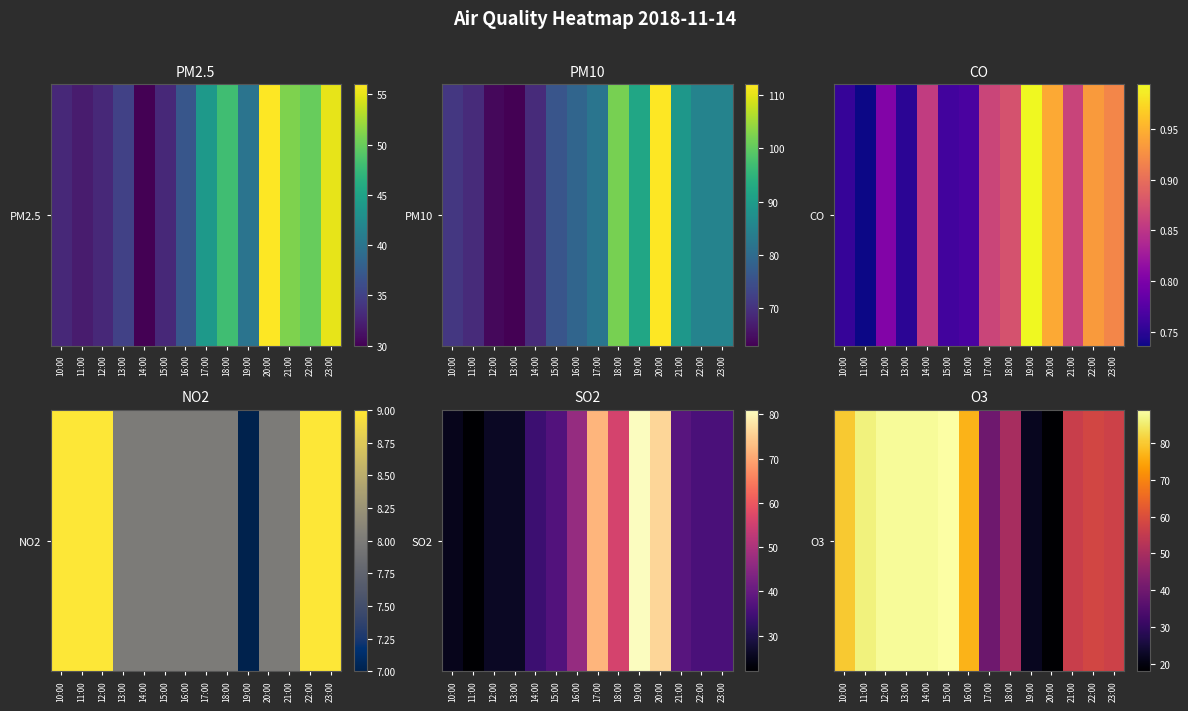

What is the difference between the values at 15:00 and 14:00?

1